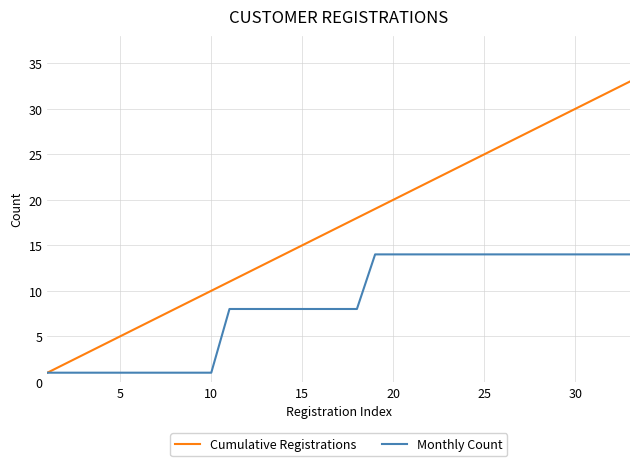

Which series has the largest total across all categories?

Cumulative Registrations